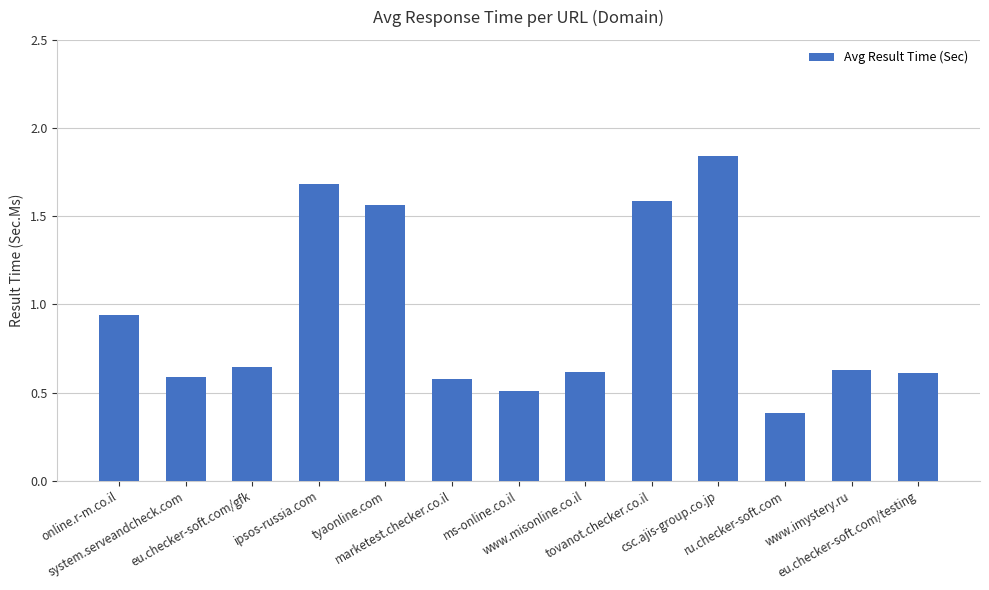

Count the number of data series in this chart.

1